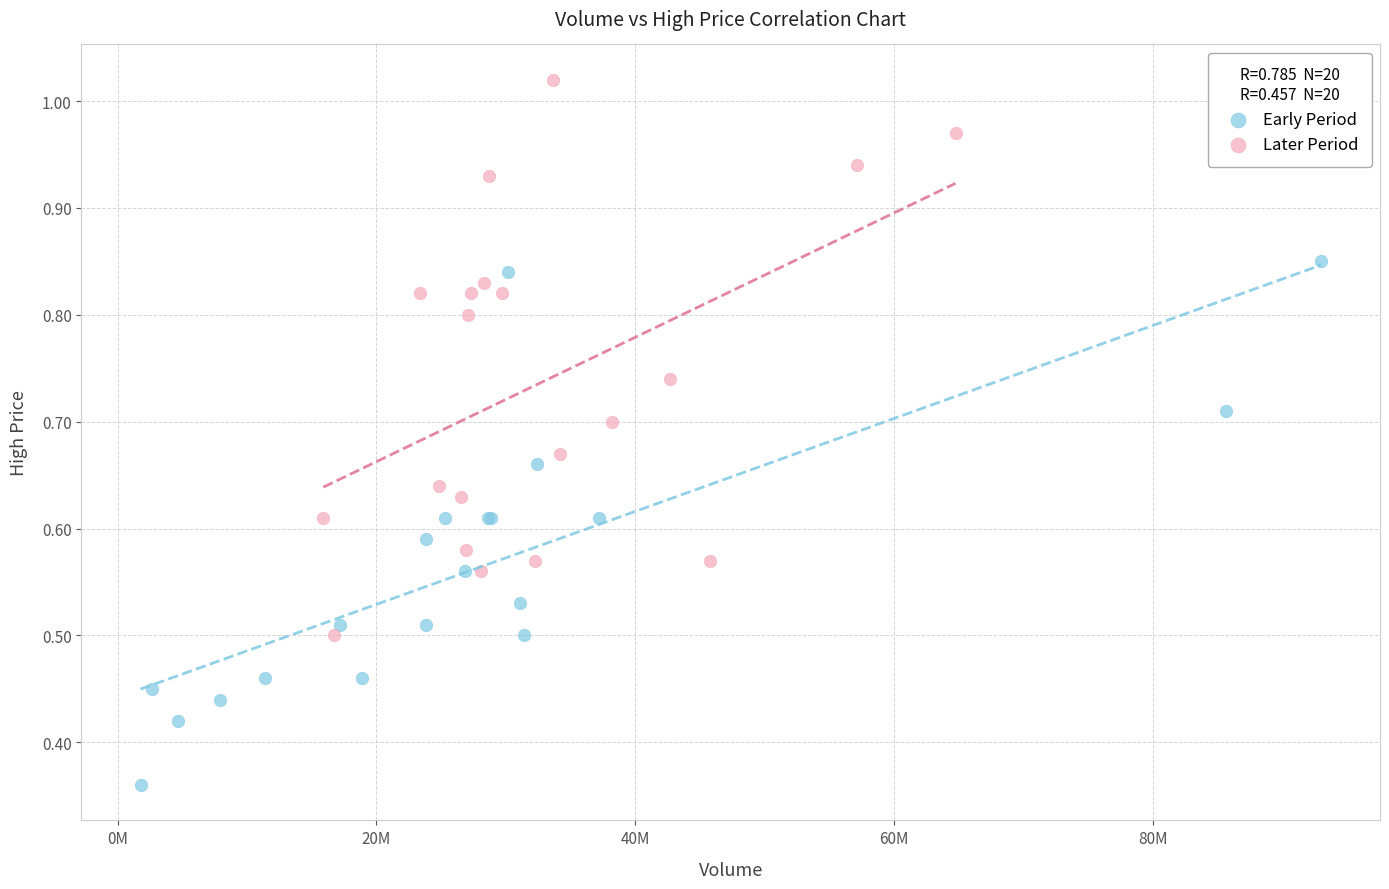

Which series contains the lowest Y value?

Early Period